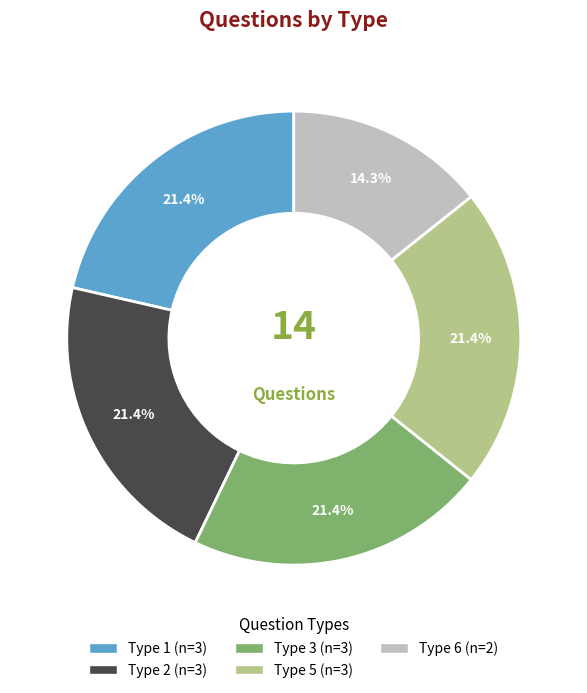

Which category has the smallest portion of the pie?

Type 6